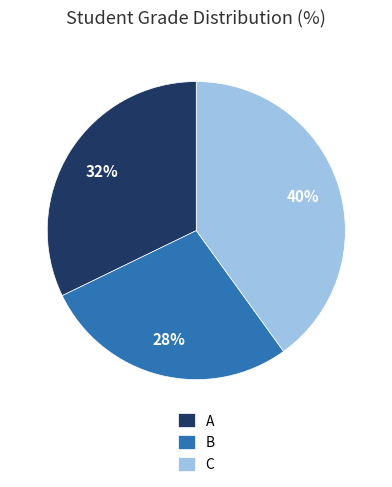

Is C the majority of the pie?

No